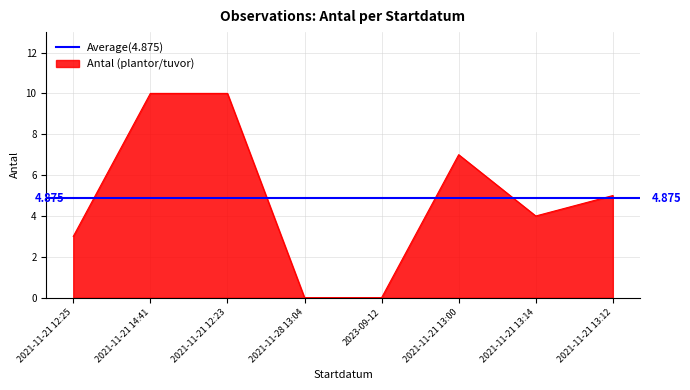

Where does the data first go above 5?

2021-11-21 14:41